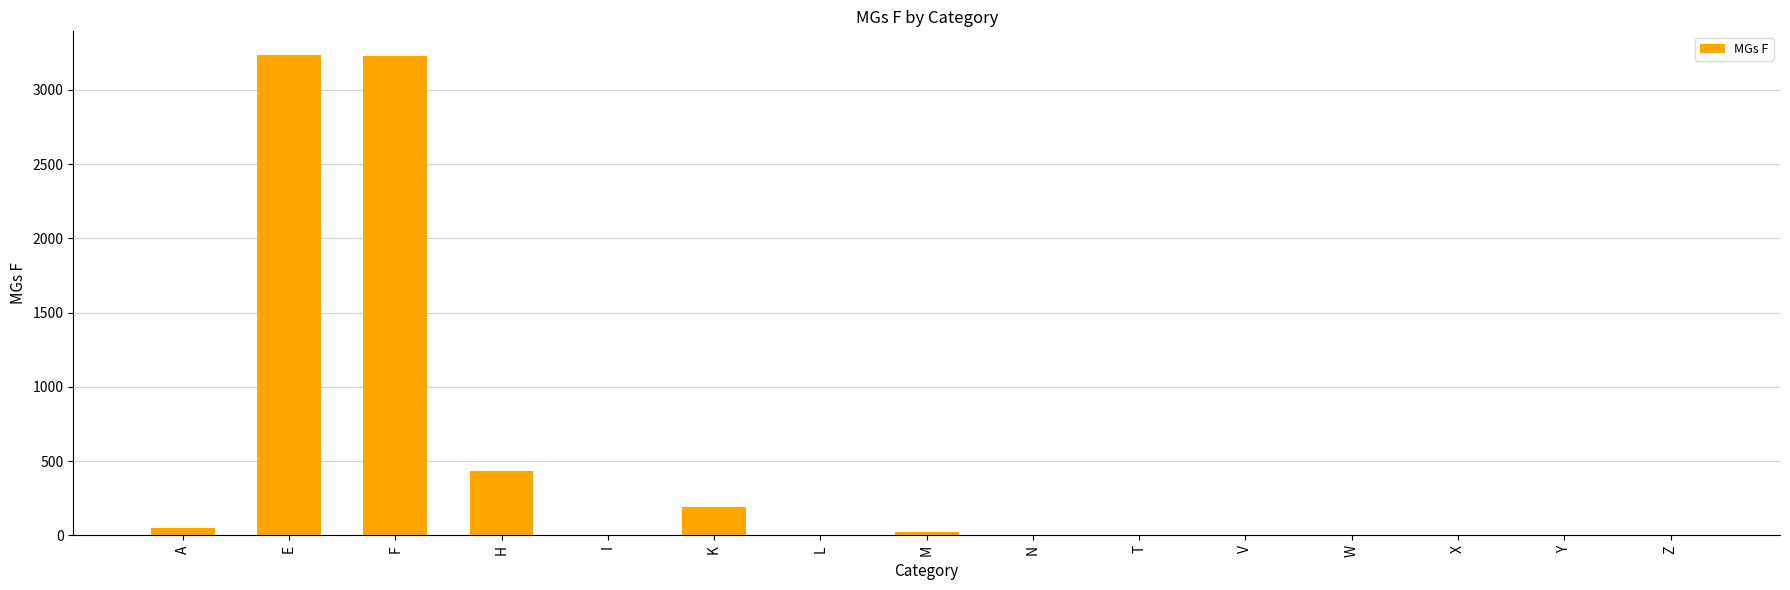

True or false: the data shows 3233 at E.

True